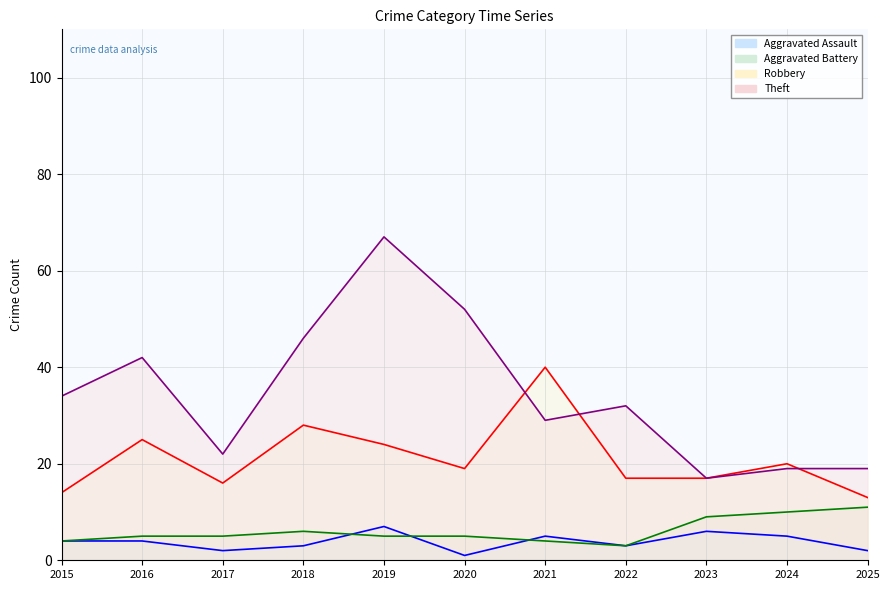

Is the value of Aggravated Assault (line) at 2023 greater than the value of Theft (line) at 2016?

No